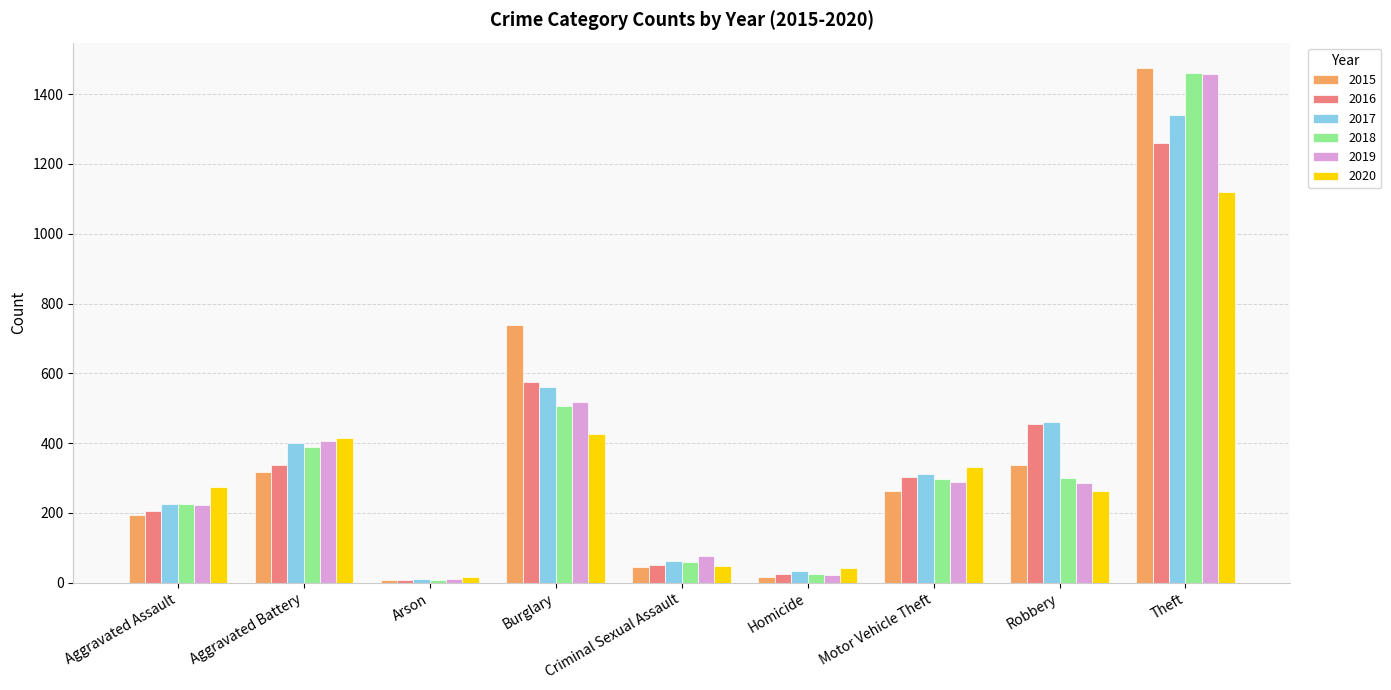

What is the difference between the highest and lowest values at Aggravated Battery?

99